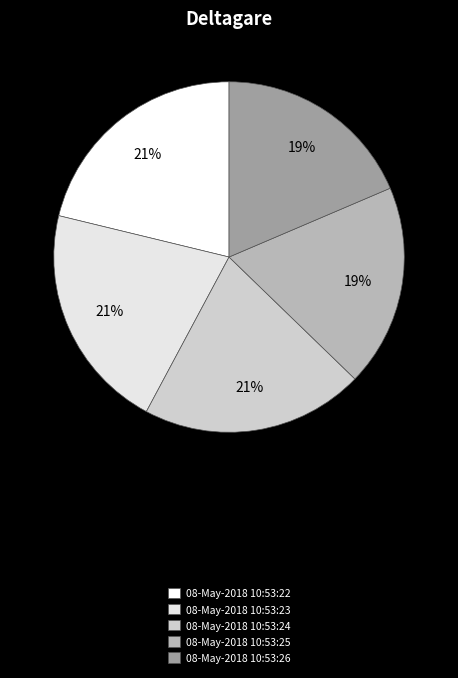

To the nearest percent, what portion does 08-May-2018 10:53:22 represent?

21%